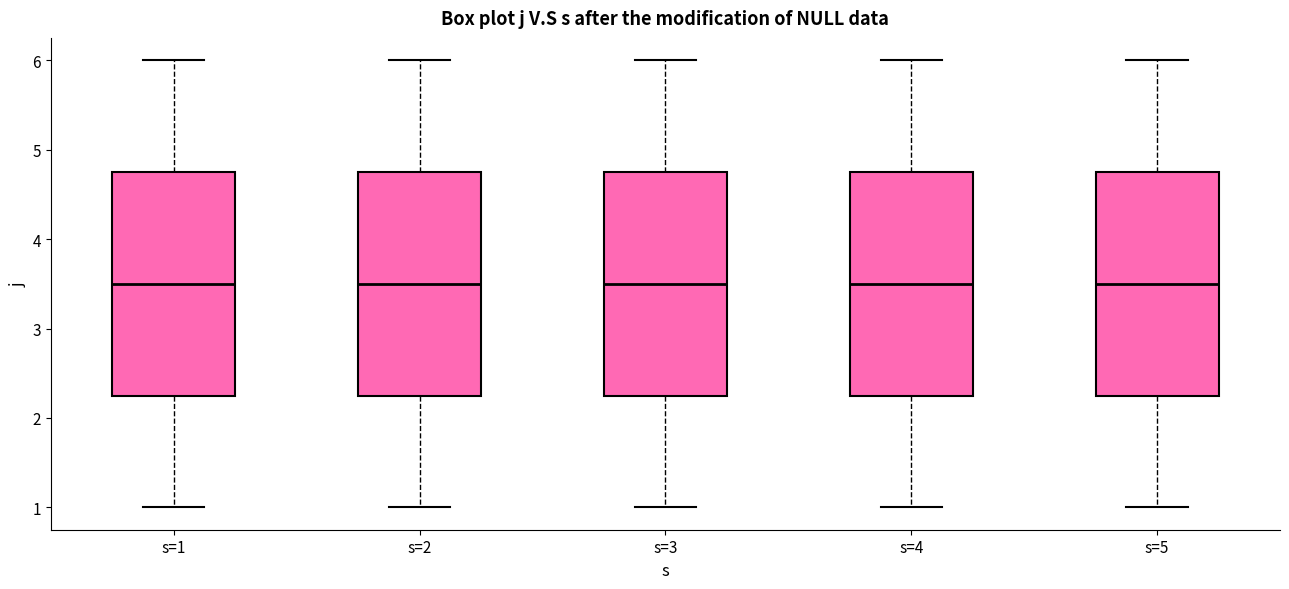

Reading left to right, transcribe this box plot: for each box, give where its median line is, the range the box spans, and where its two whiskers end, as read against the y-axis. The values are not printed on the chart, so give them approximately, as read against the axis.

s=1: median 3.5, box 2.3 to 4.8, whiskers 1.0 to 6.0
s=2: median 3.5, box 2.3 to 4.8, whiskers 1.0 to 6.0
s=3: median 3.5, box 2.3 to 4.8, whiskers 1.0 to 6.0
s=4: median 3.5, box 2.3 to 4.8, whiskers 1.0 to 6.0
s=5: median 3.5, box 2.3 to 4.8, whiskers 1.0 to 6.0